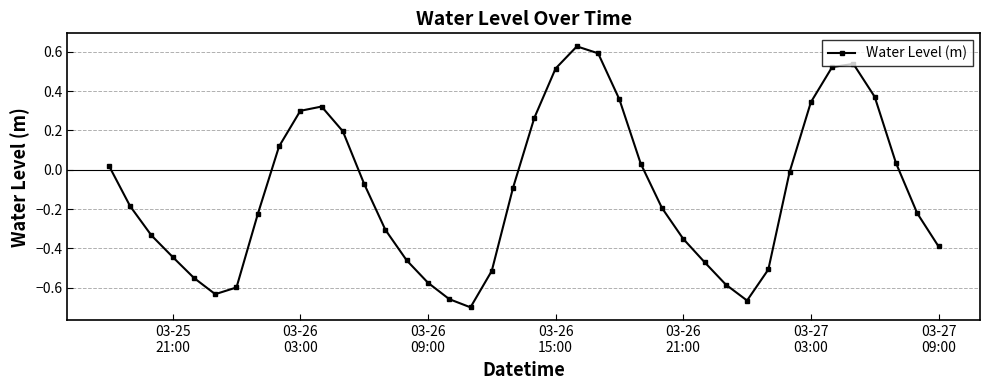

True or false: the data has more than 1 interior local peaks.

True